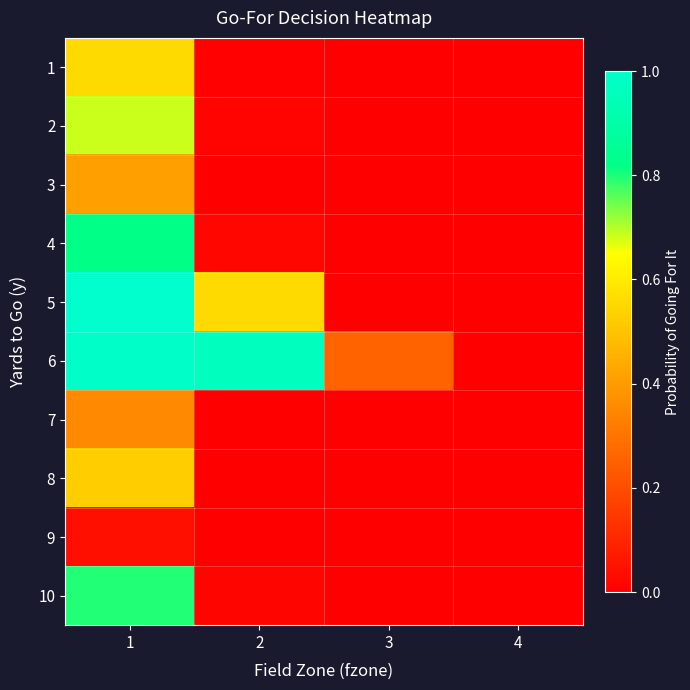

Rank the series at 1 from lowest to highest value.

9, 7, 3, 8, 1, 2, 10, 4, 6, 5